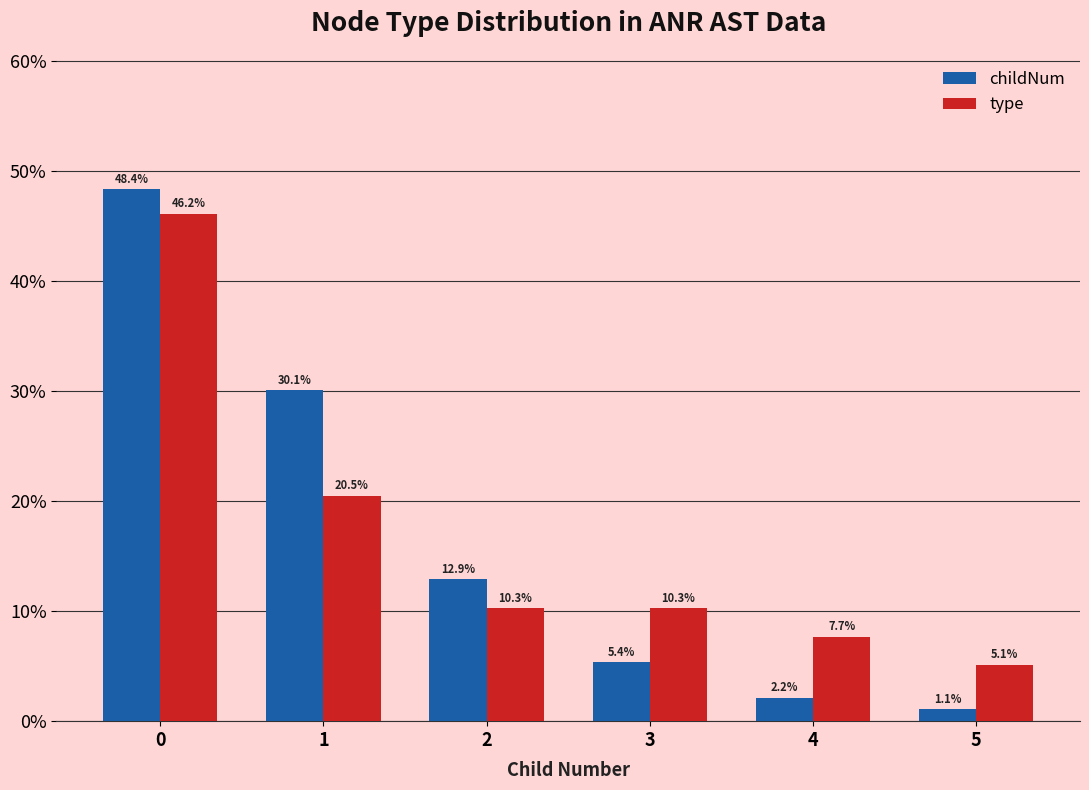

What are all the series names shown in the legend?

childNum, type